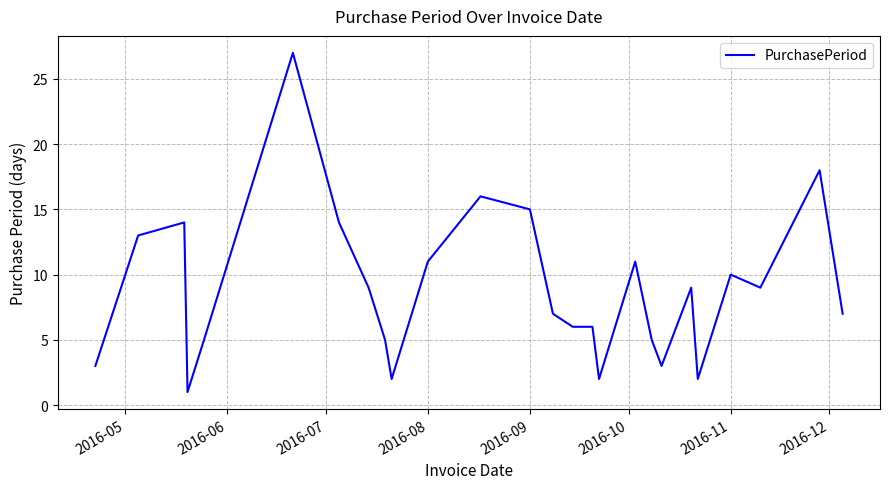

What is the difference between the maximum and minimum values?

26